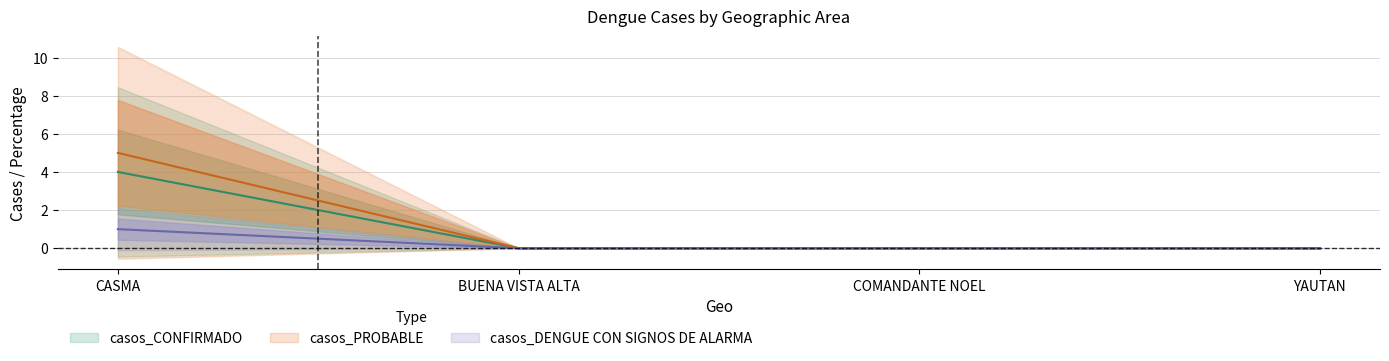

What is the difference between the maximum and minimum values in the casos_CONFIRMADO series?

4